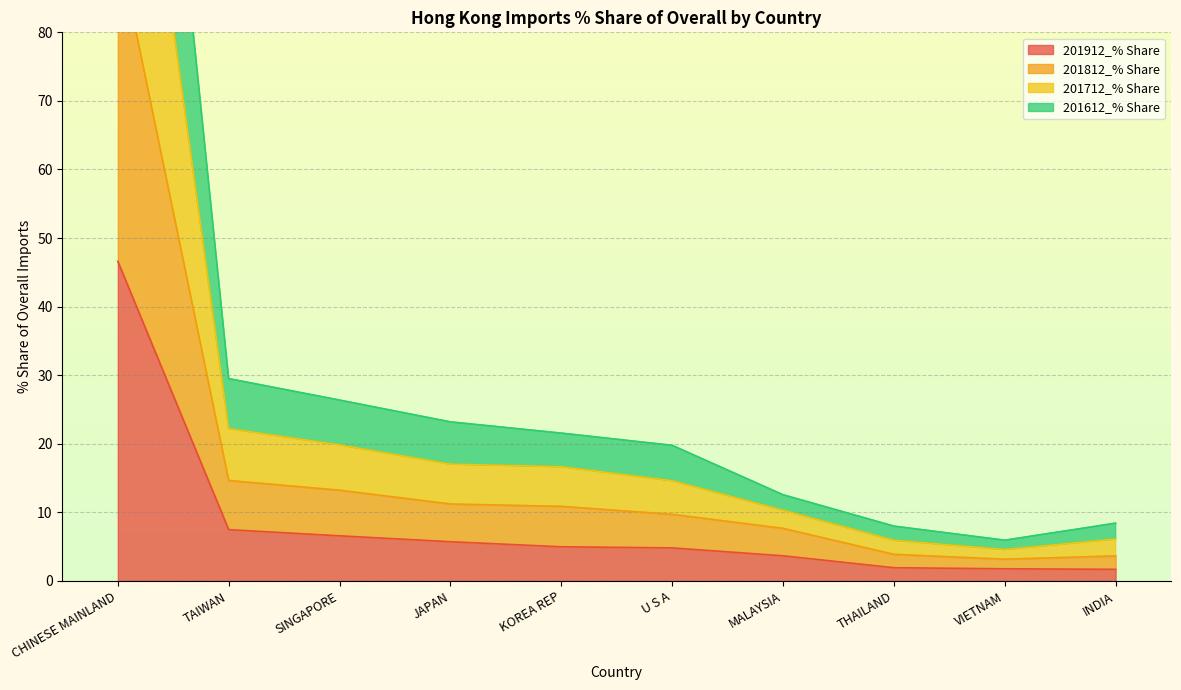

What is the label of the 6th point from the left?

U S A